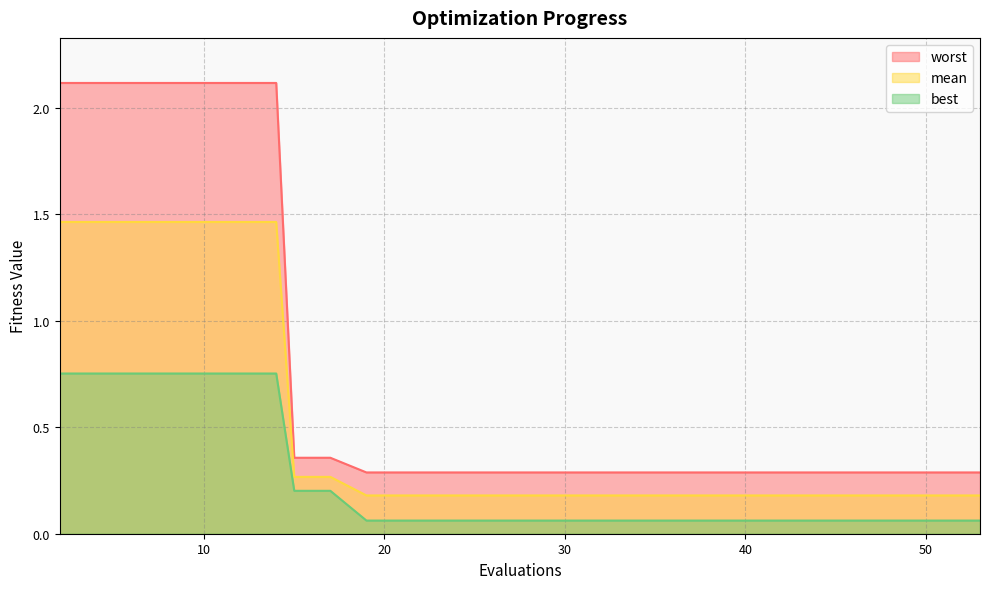

Is it true that best equals 1.3 at 12?

False